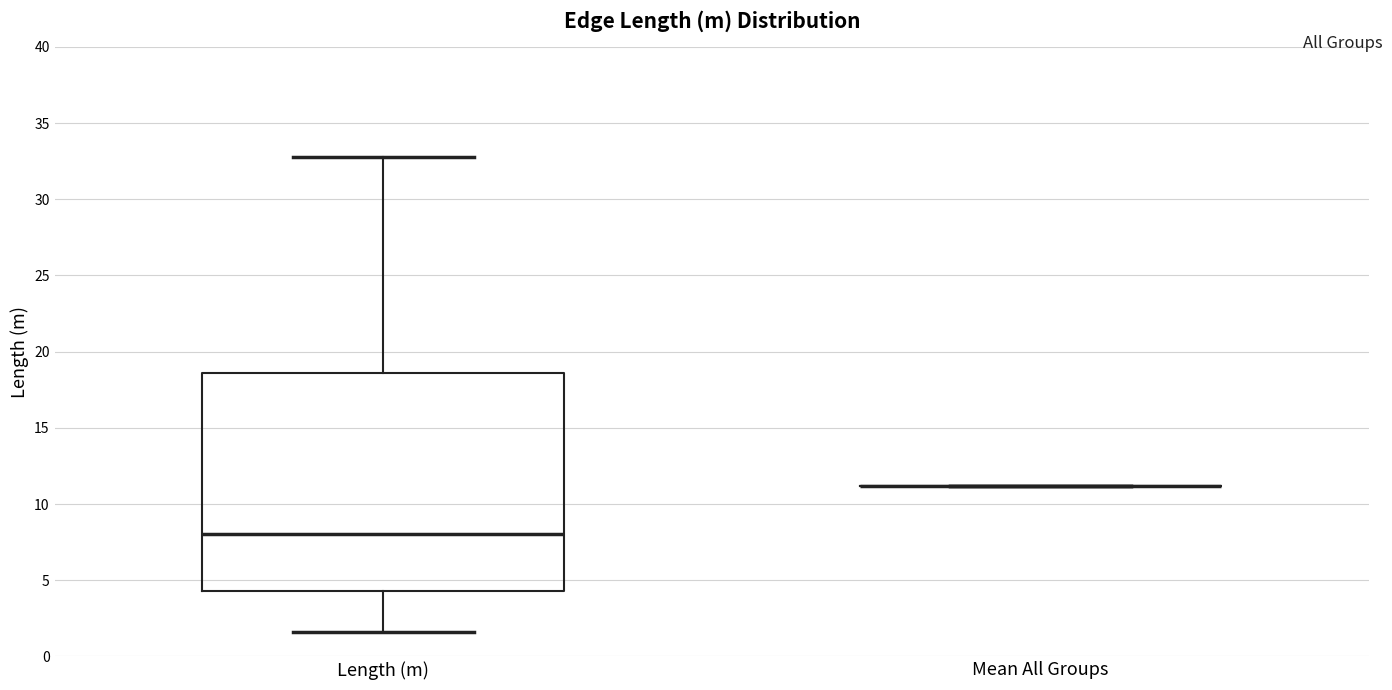

Where does the median line of the box for Length (m) sit on the y-axis? The values are not printed on the chart, so give them approximately, as read against the axis.

8.0